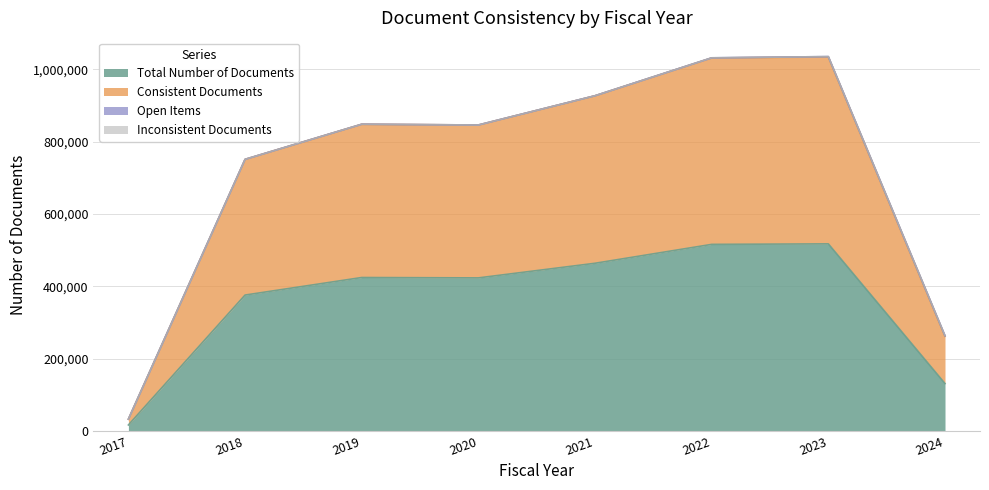

The Total Number of Documents series shows 736229 at 2019. True or false?

False